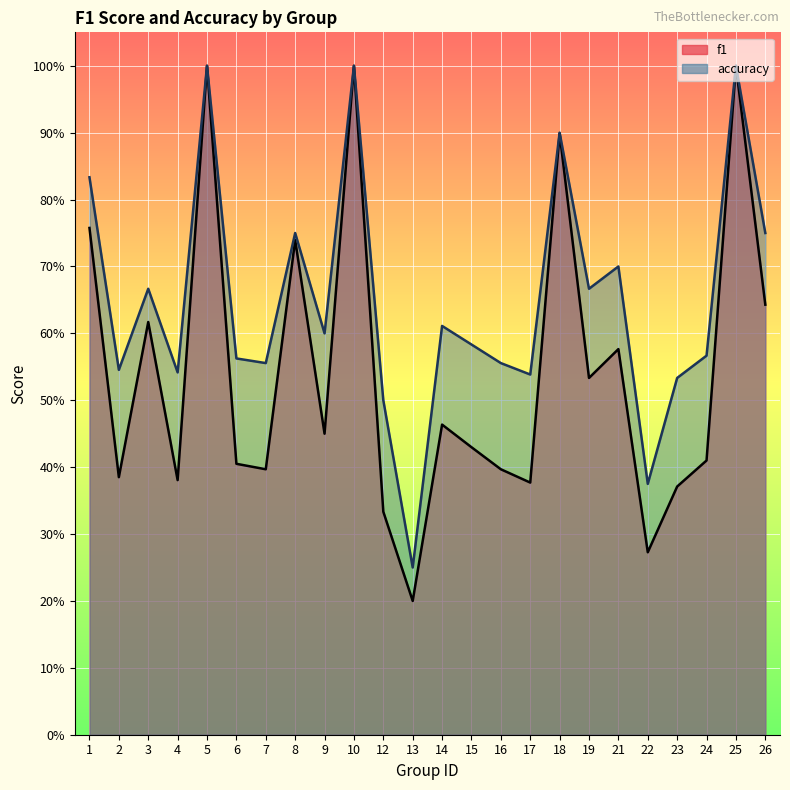

Reading right to left, what are all the values shown in this chart?

f1: 0.6	1.0	0.4	0.4	0.3	0.6	0.5	0.9	0.4	0.4	0.4	0.5	0.2	0.3	1.0	0.5	0.7	0.4	0.4	1.0	0.4	0.6	0.4	0.8
accuracy: 0.8	1.0	0.6	0.5	0.4	0.7	0.7	0.9	0.5	0.6	0.6	0.6	0.2	0.5	1.0	0.6	0.8	0.6	0.6	1.0	0.5	0.7	0.5	0.8